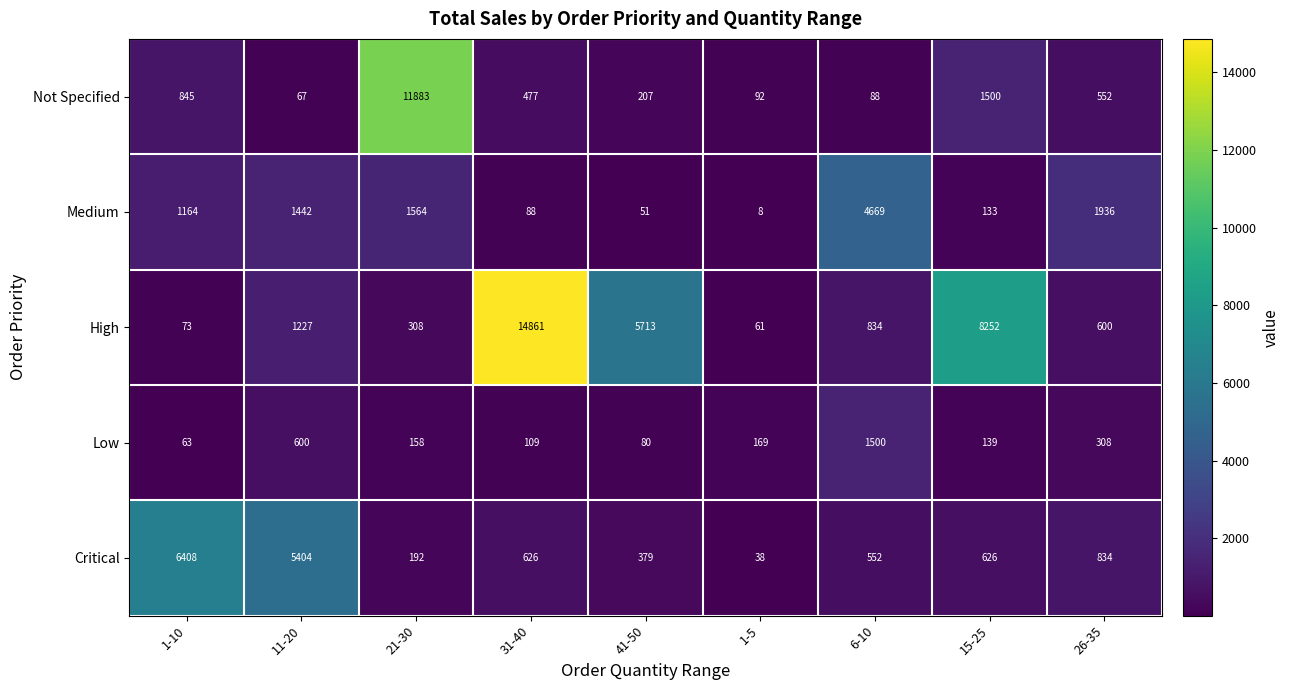

At which category does the chart reach its peak across all series?

31-40